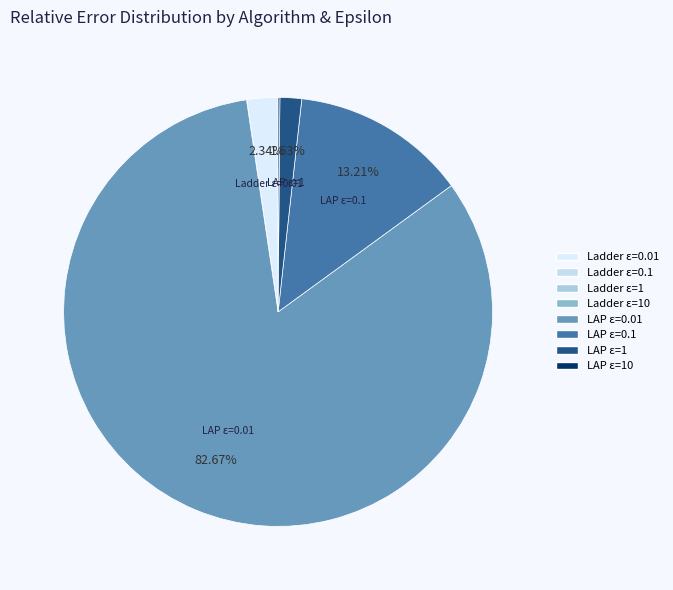

Count the number of slices in the pie.

8